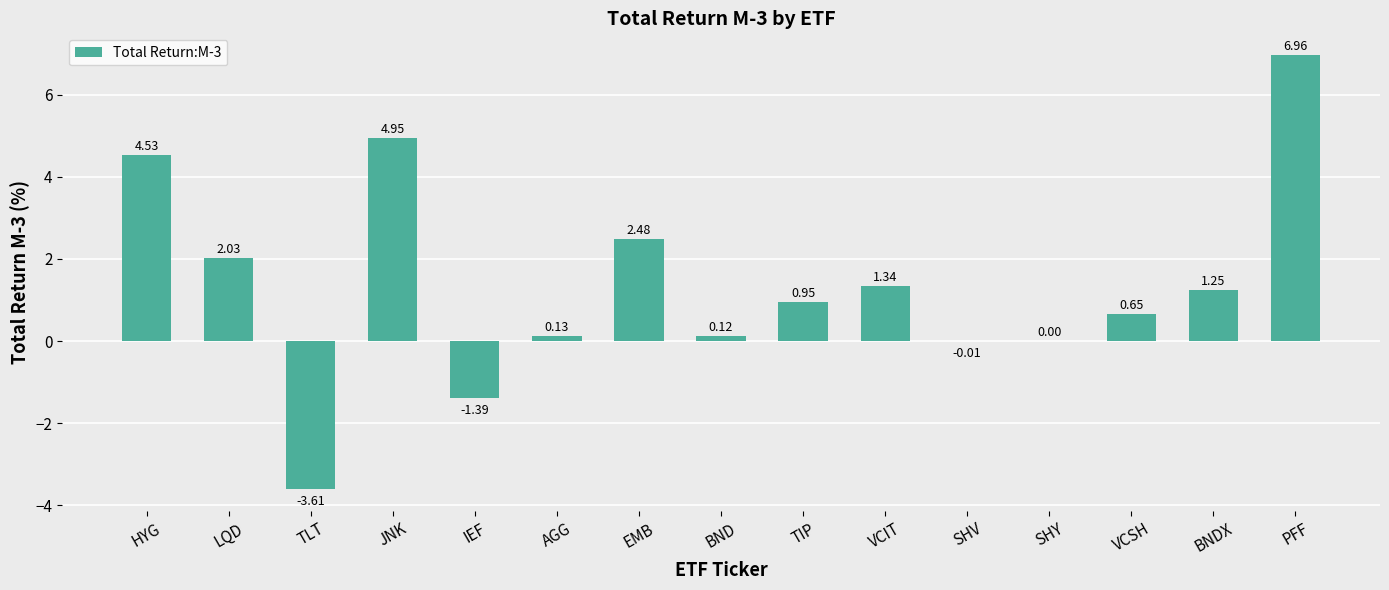

True or false: the data shows 2.7 at JNK.

False